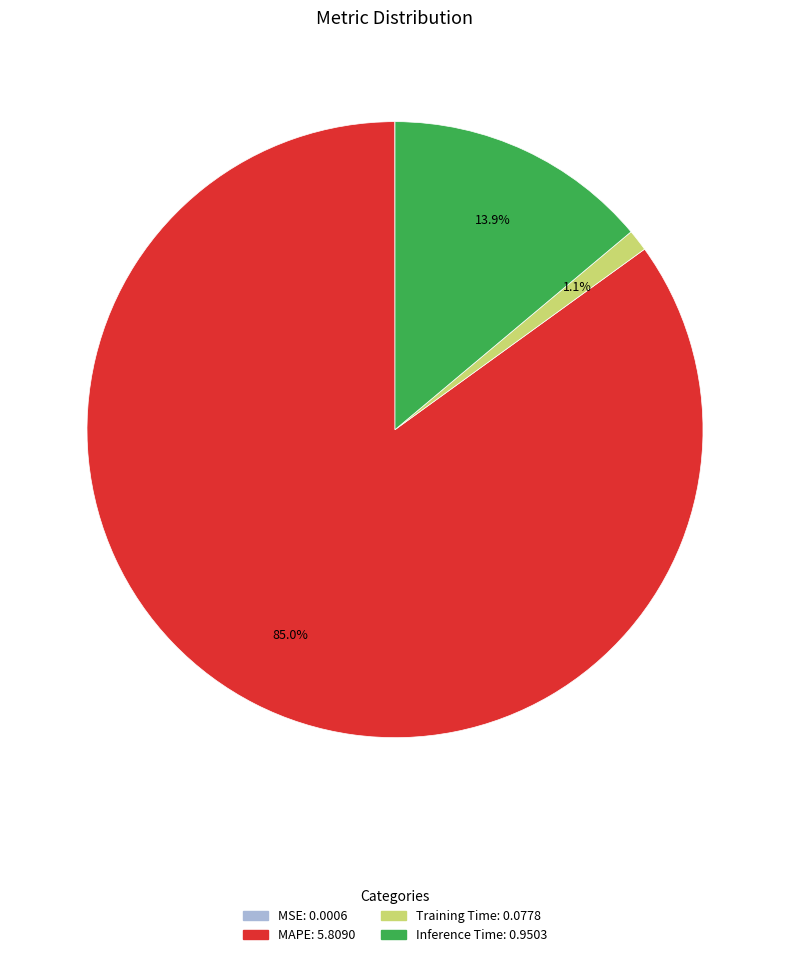

Which has a higher value, Inference Time or Training Time?

Inference Time